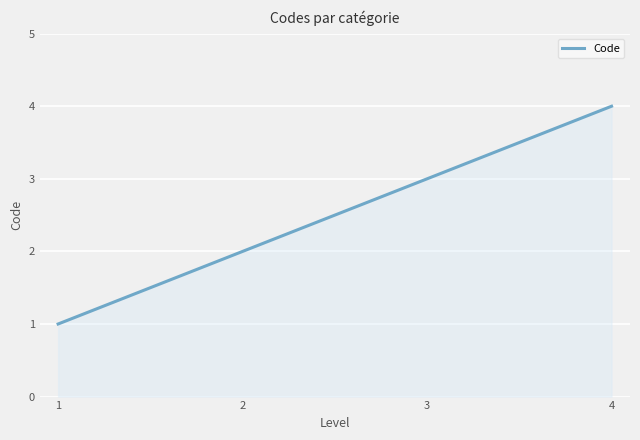

What is the difference between the maximum and minimum values?

3.0